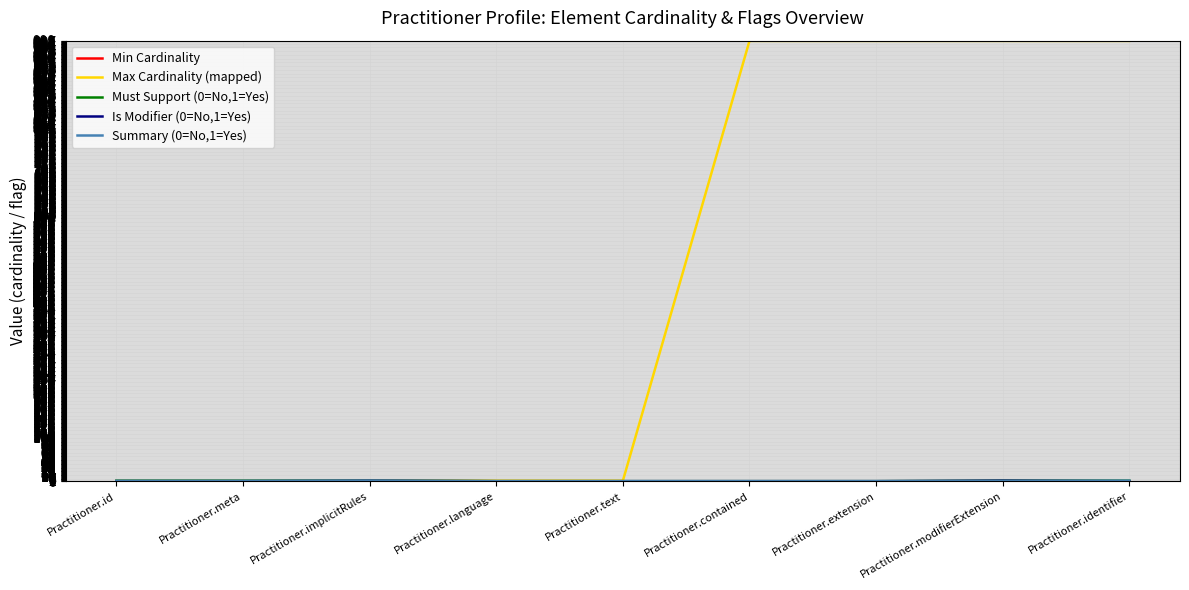

Does the chart display data point markers on the line(s)?

No